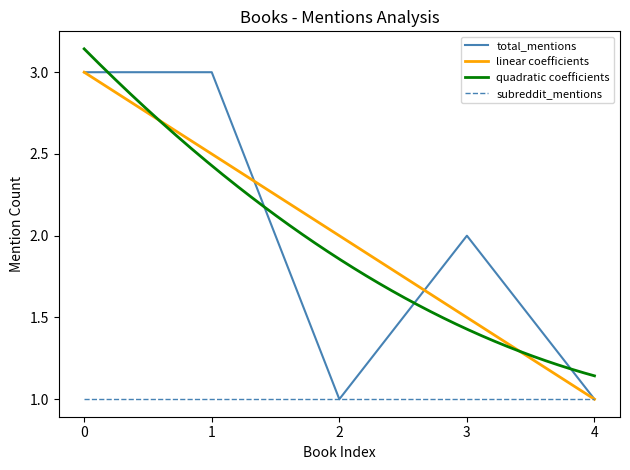

The total_mentions series shows 1 at 4. True or false?

True